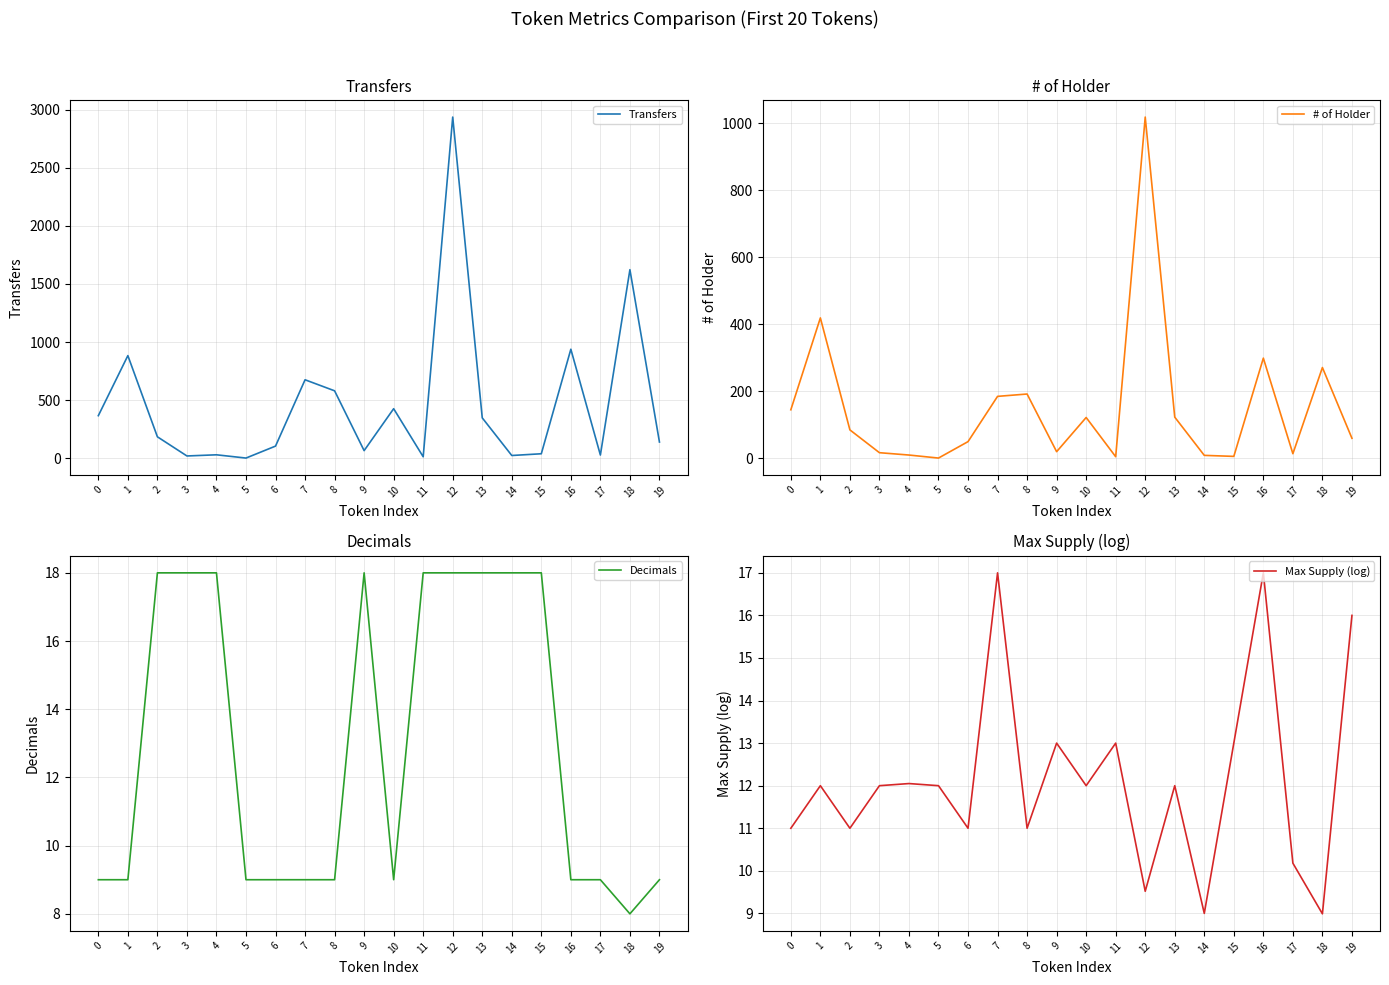

Where is the first local maximum for Max Supply (log)?

1